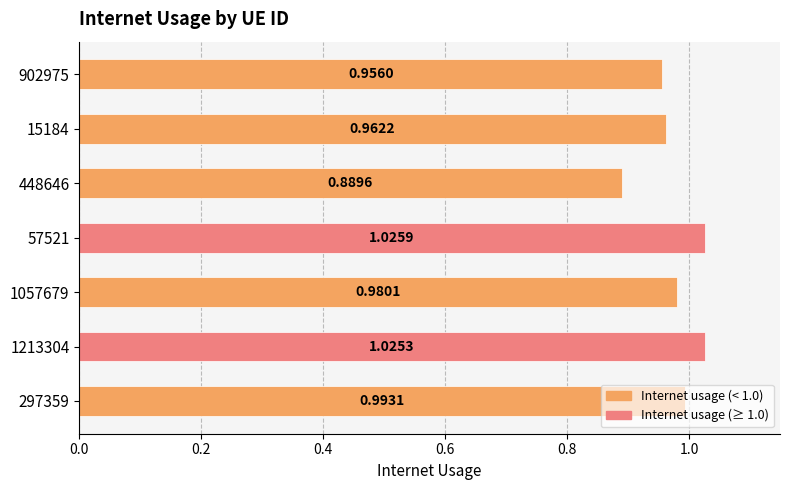

Where is the data nearest to the value 0?

448646